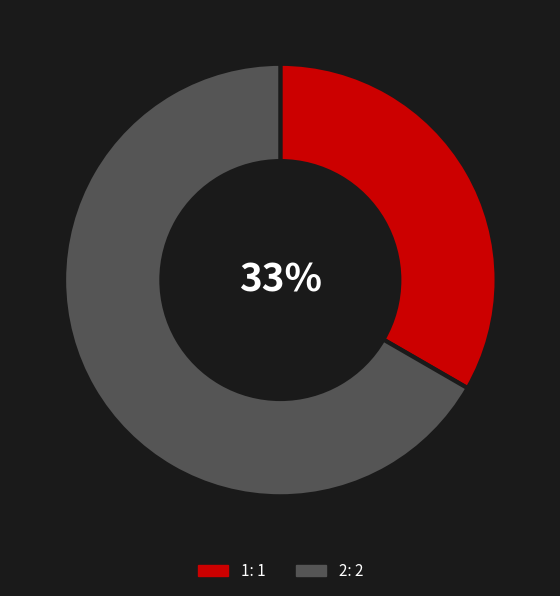

The 1 slice represents 24% of the pie. True or false?

False